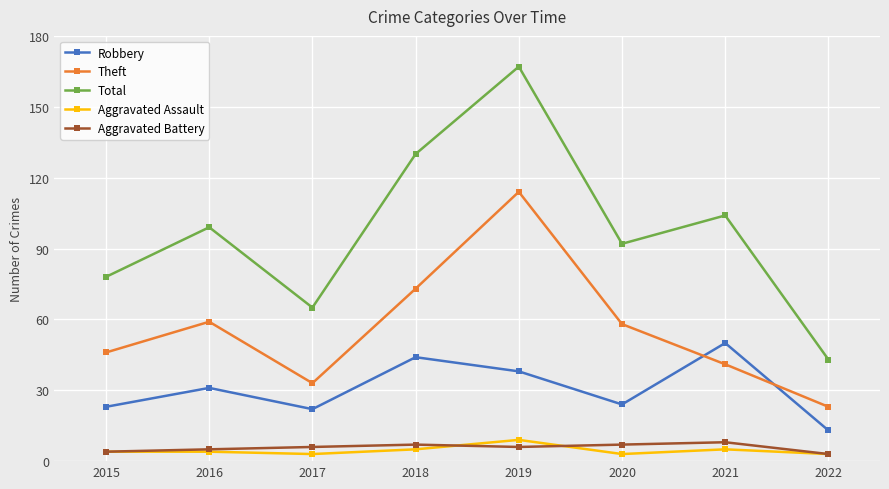

Is the value of Total at 2017 greater than the value of Theft at 2015?

Yes